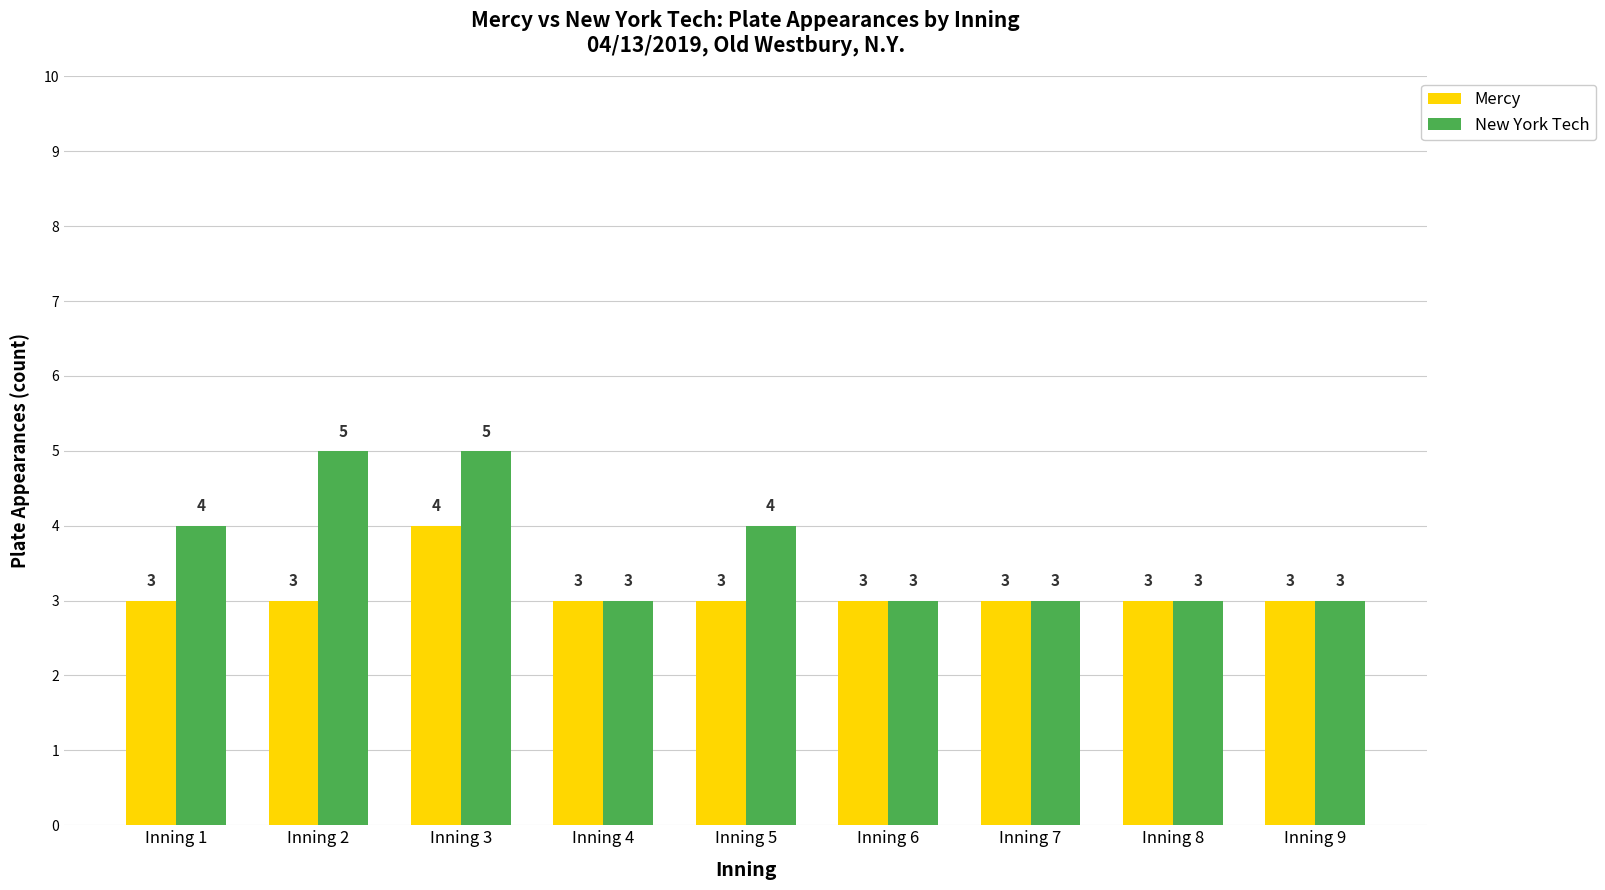

Are the bars grouped side by side (vs. stacked)?

Yes